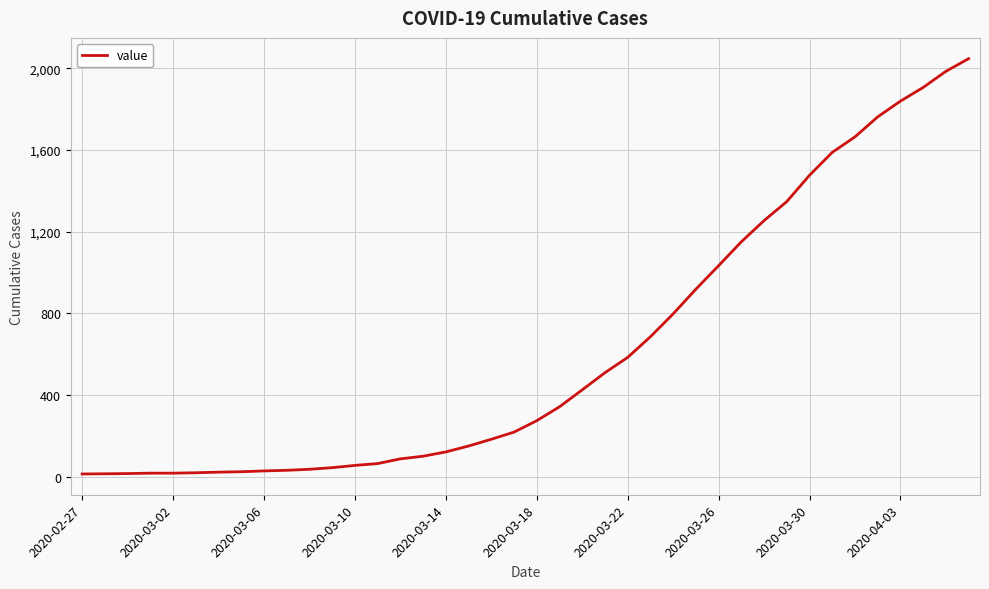

What is the difference between the maximum and minimum values?

2034